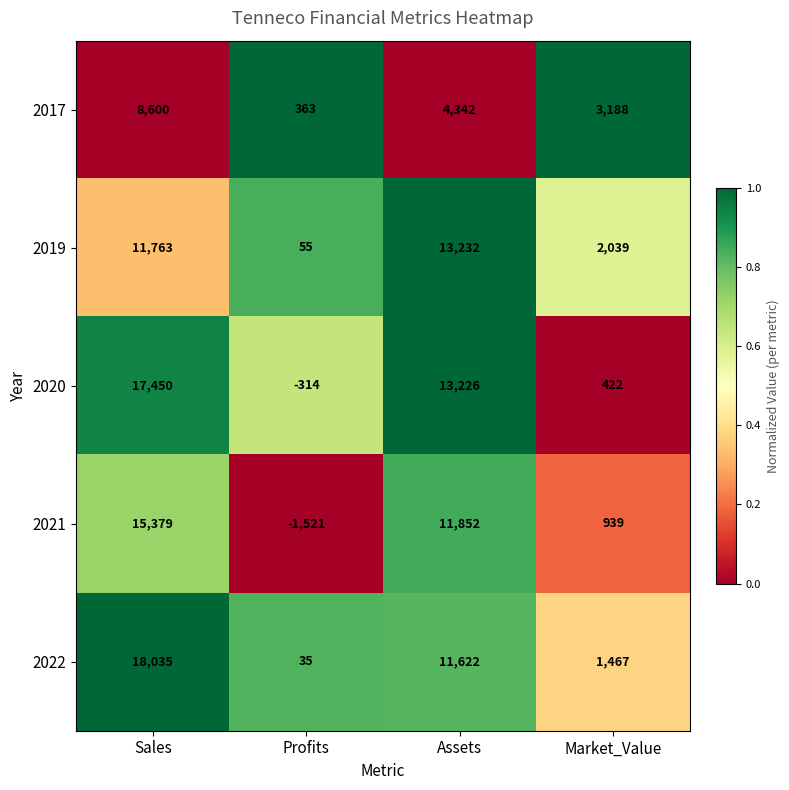

Rank the series by their maximum value, from lowest to highest.

2017, 2019, 2021, 2020, 2022